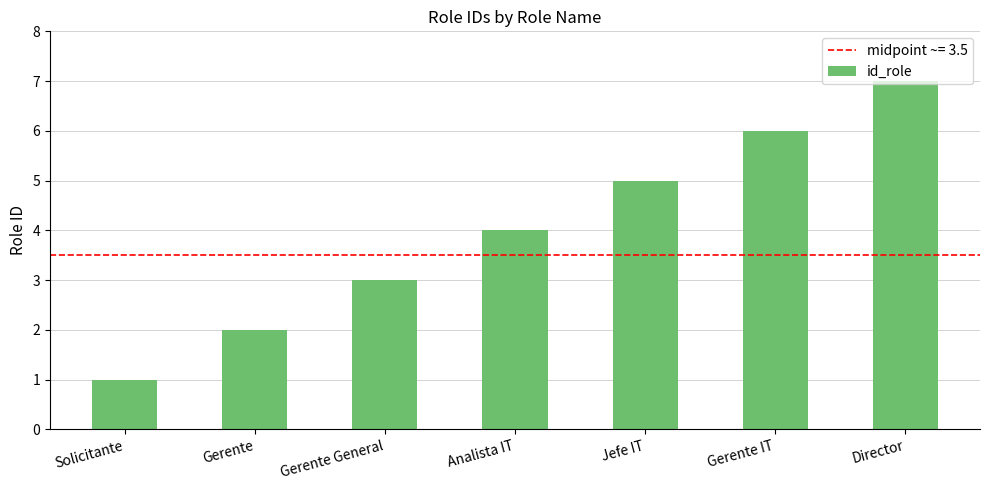

Reading left to right, what are all the values shown in this chart?

1	2	3	4	5	6	7